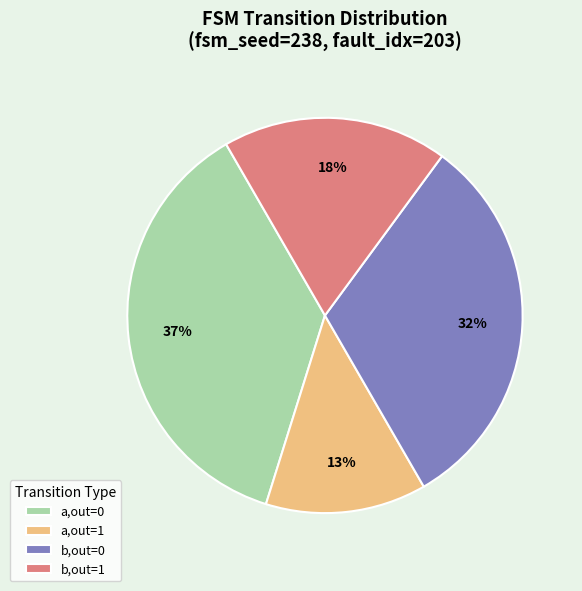

The b,out=1 slice represents 12% of the pie. True or false?

False